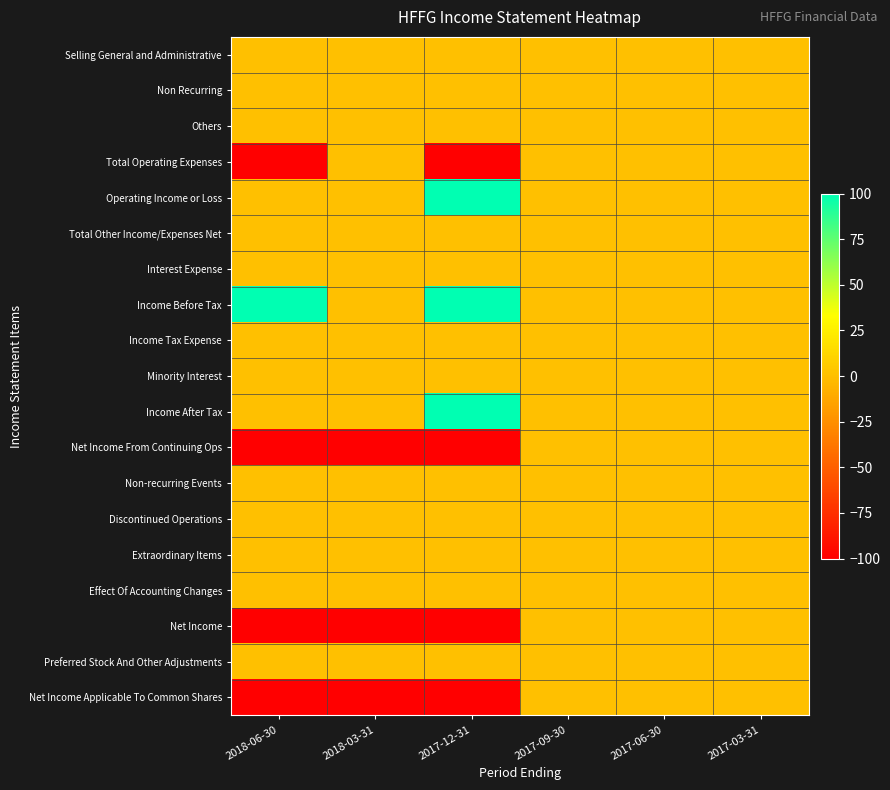

Reading left to right, what are all the values shown in this chart?

Selling General and Administrative: 2018-06-30=0	2018-03-31=0	2017-12-31=0	2017-09-30=0	2017-06-30=0	2017-03-31=0
Non Recurring: 2018-06-30=0	2018-03-31=0	2017-12-31=0	2017-09-30=0	2017-06-30=0	2017-03-31=0
Others: 2018-06-30=0	2018-03-31=0	2017-12-31=0	2017-09-30=0	2017-06-30=0	2017-03-31=0
Total Operating Expenses: 2018-06-30=-100	2018-03-31=0	2017-12-31=-100	2017-09-30=0	2017-06-30=0	2017-03-31=0
Operating Income or Loss: 2018-06-30=0	2018-03-31=0	2017-12-31=100	2017-09-30=0	2017-06-30=0	2017-03-31=0
Total Other Income/Expenses Net: 2018-06-30=0	2018-03-31=0	2017-12-31=0	2017-09-30=0	2017-06-30=0	2017-03-31=0
Interest Expense: 2018-06-30=0	2018-03-31=0	2017-12-31=0	2017-09-30=0	2017-06-30=0	2017-03-31=0
Income Before Tax: 2018-06-30=100	2018-03-31=0	2017-12-31=100	2017-09-30=0	2017-06-30=0	2017-03-31=0
Income Tax Expense: 2018-06-30=0	2018-03-31=0	2017-12-31=0	2017-09-30=0	2017-06-30=0	2017-03-31=0
Minority Interest: 2018-06-30=0	2018-03-31=0	2017-12-31=0	2017-09-30=0	2017-06-30=0	2017-03-31=0
Income After Tax: 2018-06-30=0	2018-03-31=0	2017-12-31=100	2017-09-30=0	2017-06-30=0	2017-03-31=0
Net Income From Continuing Ops: 2018-06-30=-100	2018-03-31=-100	2017-12-31=-100	2017-09-30=0	2017-06-30=0	2017-03-31=0
Non-recurring Events: 2018-06-30=0	2018-03-31=0	2017-12-31=0	2017-09-30=0	2017-06-30=0	2017-03-31=0
Discontinued Operations: 2018-06-30=0	2018-03-31=0	2017-12-31=0	2017-09-30=0	2017-06-30=0	2017-03-31=0
Extraordinary Items: 2018-06-30=0	2018-03-31=0	2017-12-31=0	2017-09-30=0	2017-06-30=0	2017-03-31=0
Effect Of Accounting Changes: 2018-06-30=0	2018-03-31=0	2017-12-31=0	2017-09-30=0	2017-06-30=0	2017-03-31=0
Net Income: 2018-06-30=-100	2018-03-31=-100	2017-12-31=-100	2017-09-30=0	2017-06-30=0	2017-03-31=0
Preferred Stock And Other Adjustments: 2018-06-30=0	2018-03-31=0	2017-12-31=0	2017-09-30=0	2017-06-30=0	2017-03-31=0
Net Income Applicable To Common Shares: 2018-06-30=-100	2018-03-31=-100	2017-12-31=-100	2017-09-30=0	2017-06-30=0	2017-03-31=0